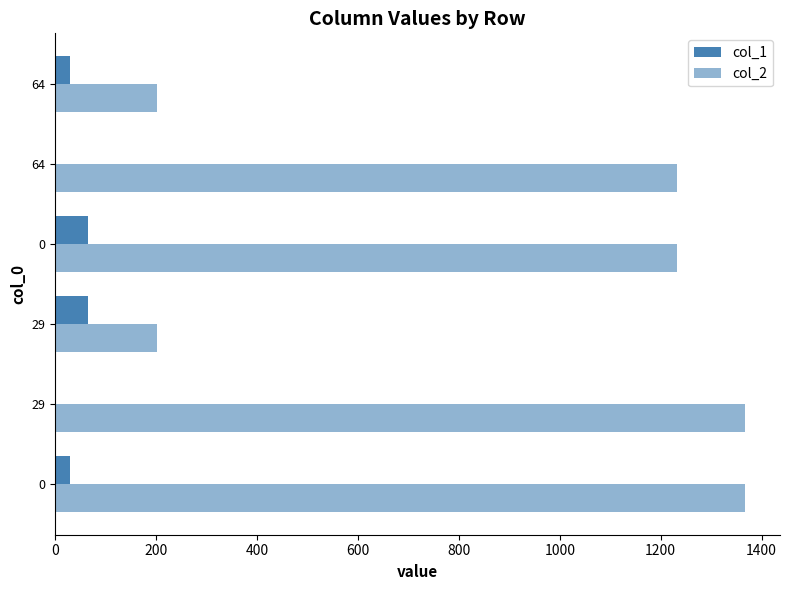

How many categories are shown in the chart?

6